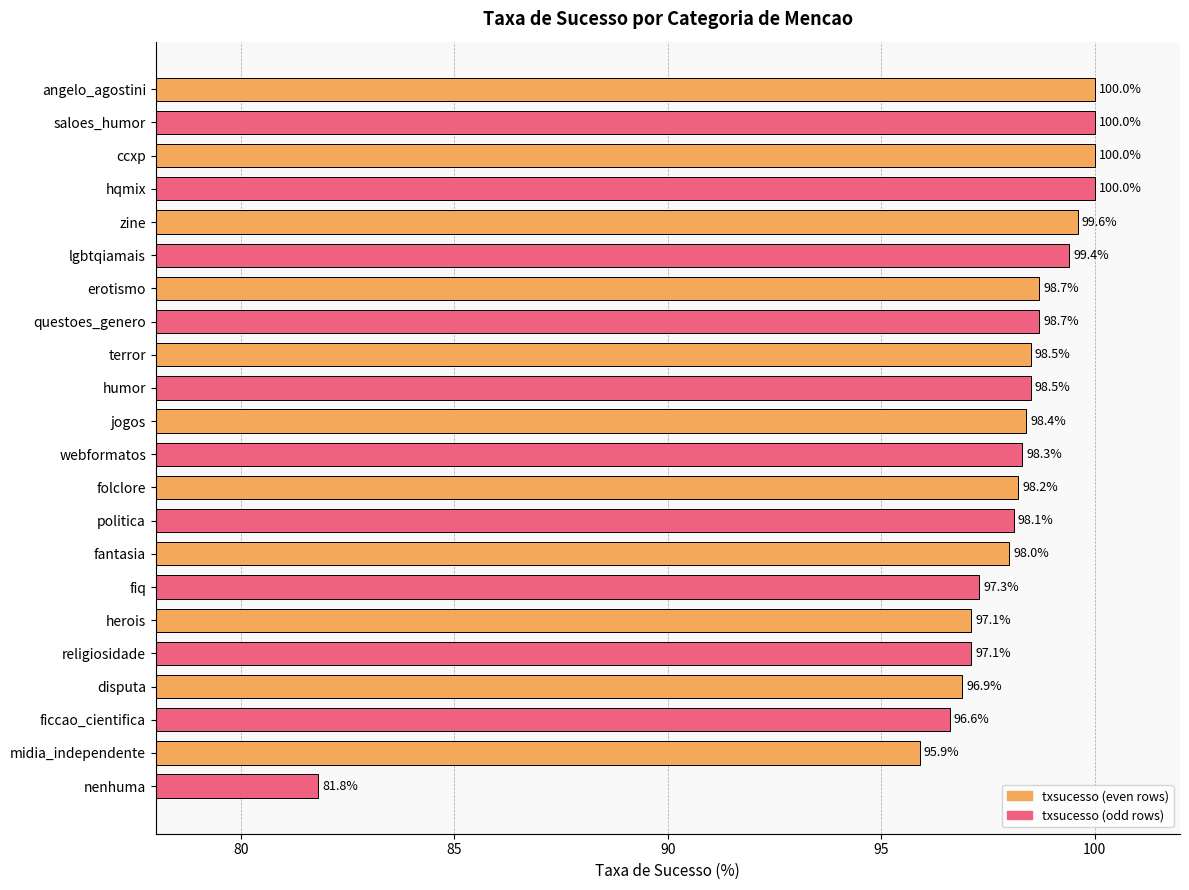

Where is the data nearest to the value 90?

midia_independente